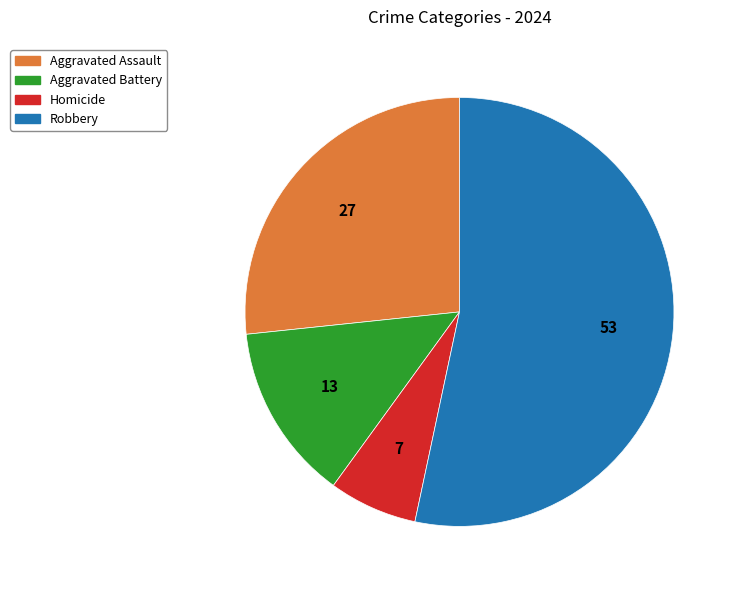

What is the largest slice in the pie chart?

Robbery